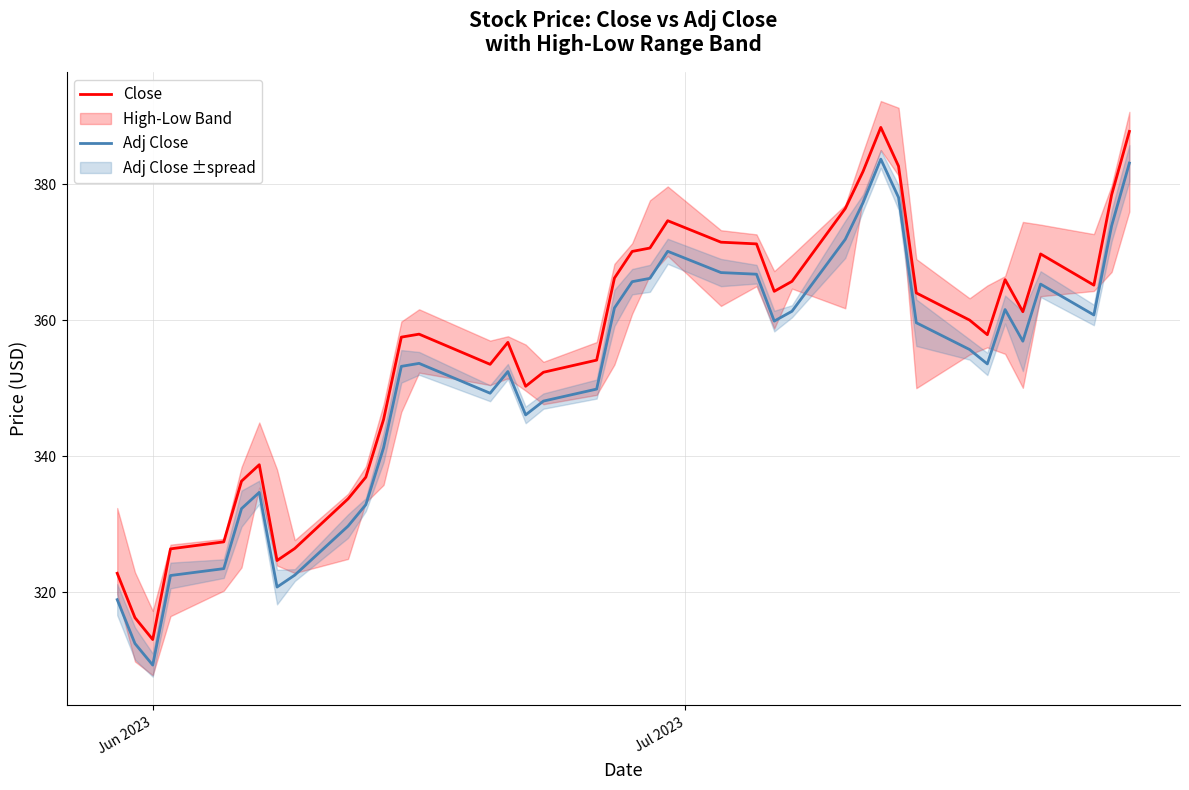

What is the average value of the Adj Close series?

351.3